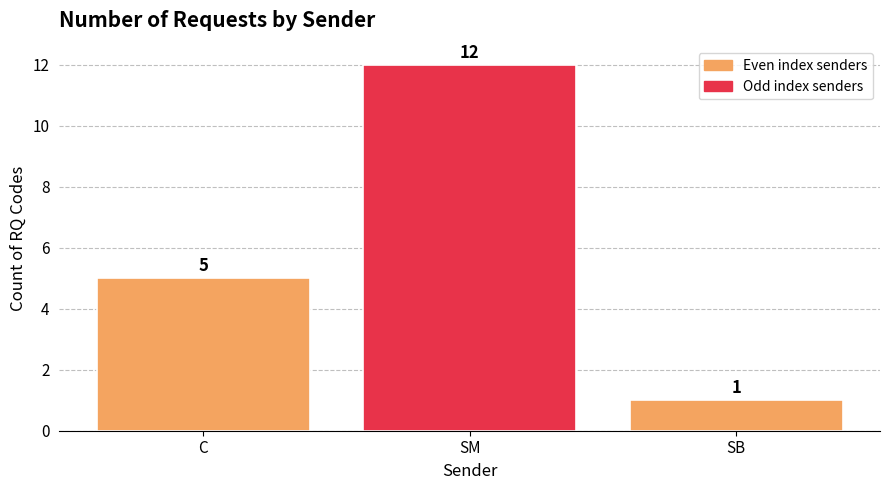

What is the difference between the maximum and second lowest values?

7